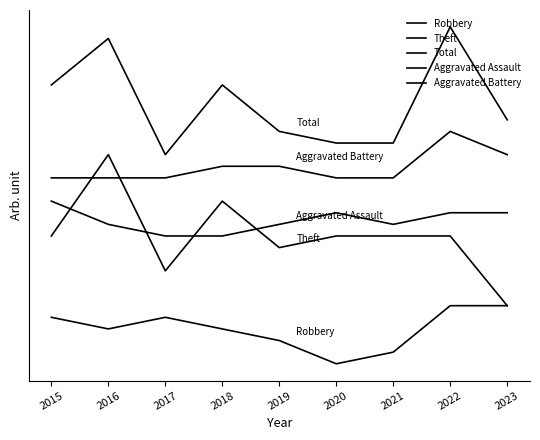

Reading right to left, extract all data points from this chart.

Robbery: 2023=6	2022=6	2021=2	2020=1	2019=3	2018=4	2017=5	2016=4	2015=5
Theft: 2023=6	2022=12	2021=12	2020=12	2019=11	2018=15	2017=9	2016=19	2015=12
Total: 2023=22	2022=30	2021=20	2020=20	2019=21	2018=25	2017=19	2016=29	2015=25
Aggravated Assault: 2023=14	2022=14	2021=13	2020=14	2019=13	2018=12	2017=12	2016=13	2015=15
Aggravated Battery: 2023=19	2022=21	2021=17	2020=17	2019=18	2018=18	2017=17	2016=17	2015=17